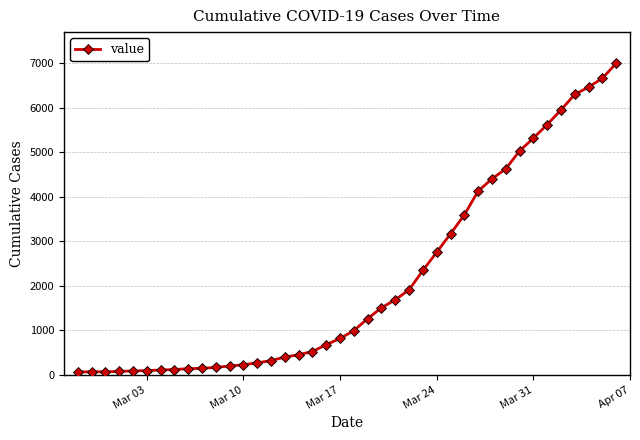

What is the difference between the second highest and minimum values?

6593